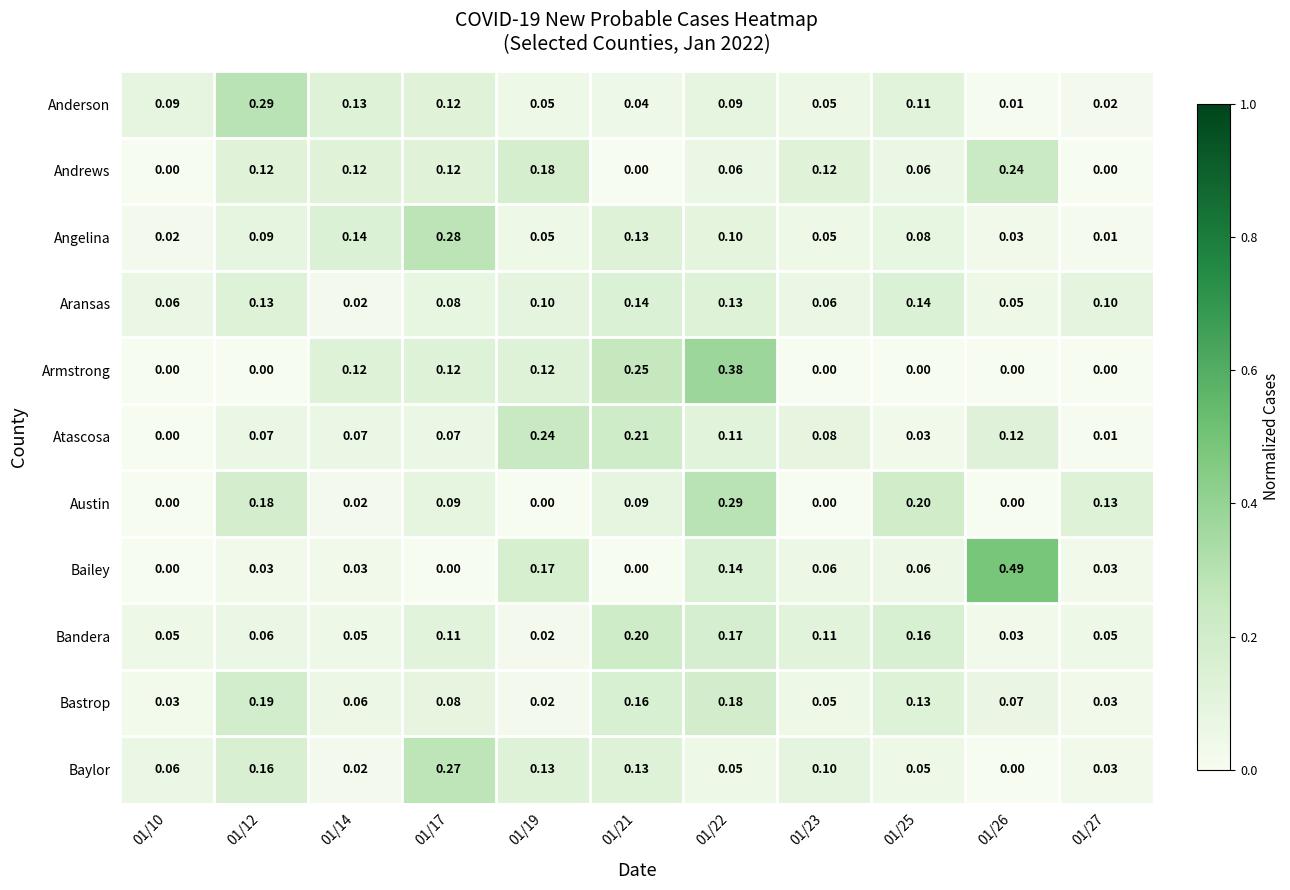

Rank the series at 01/12 from lowest to highest value.

Armstrong, Bailey, Bandera, Atascosa, Angelina, Andrews, Aransas, Baylor, Austin, Bastrop, Anderson